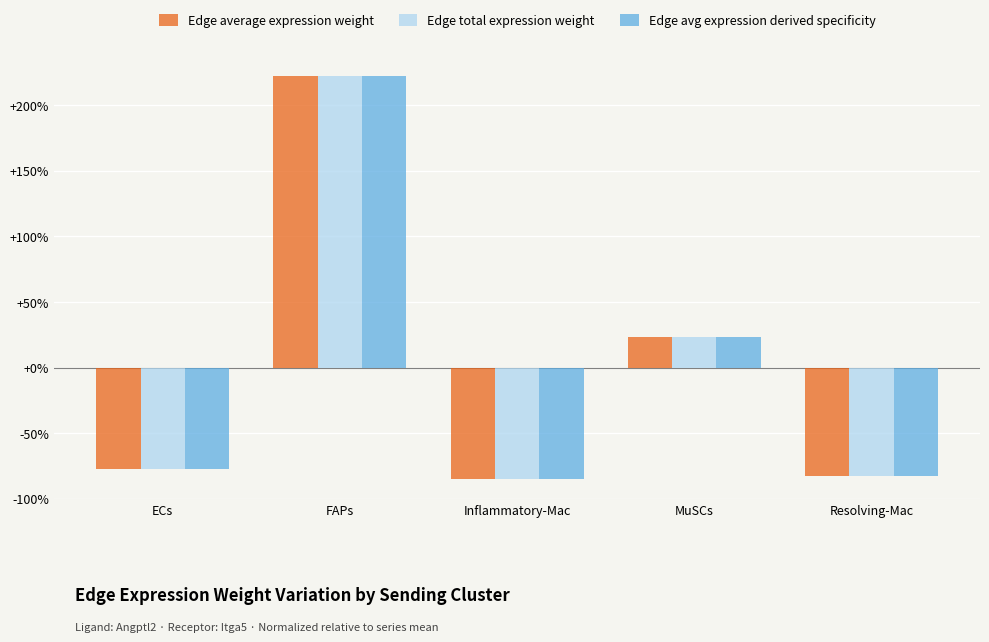

True or false: Edge avg expression derived specificity has a value of 222.0 at FAPs.

True